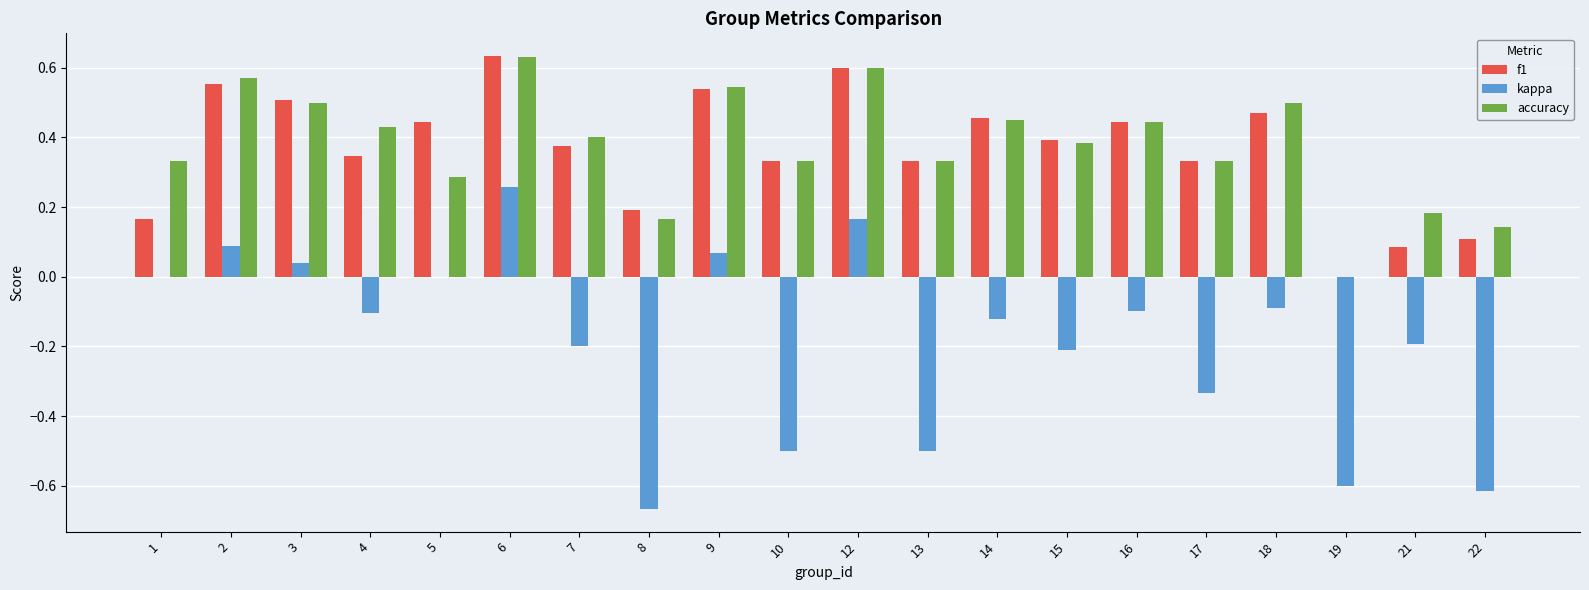

What is the sum of all kappa values?

-3.6